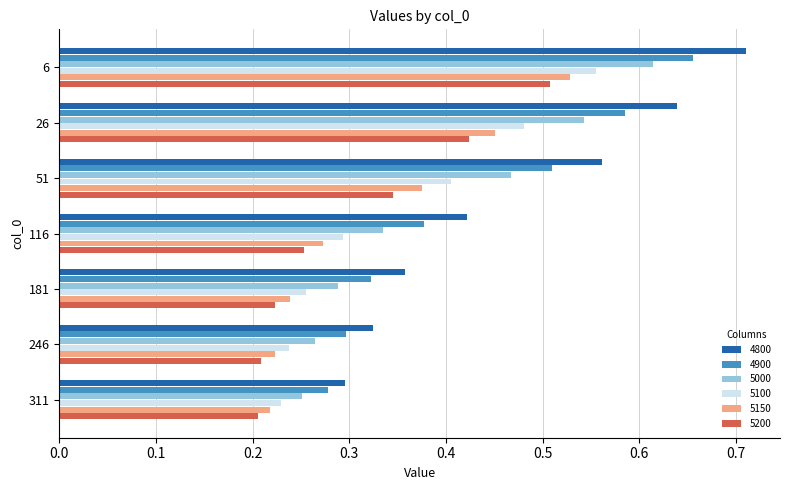

What is the sum of the 5000 values at 26 and 6?

1.2